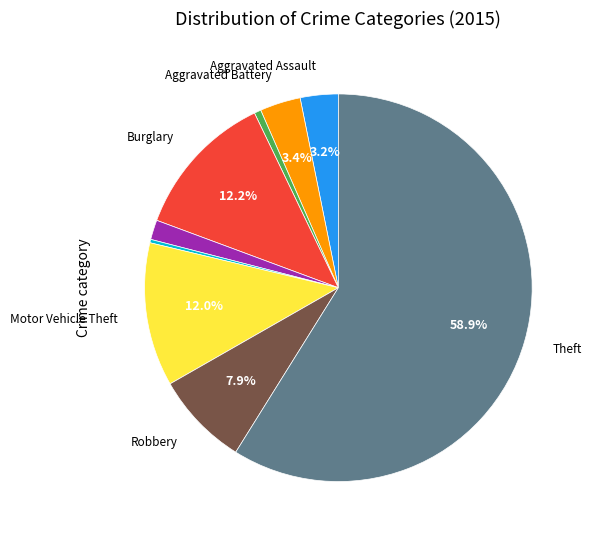

Does any single category account for the majority?

Yes